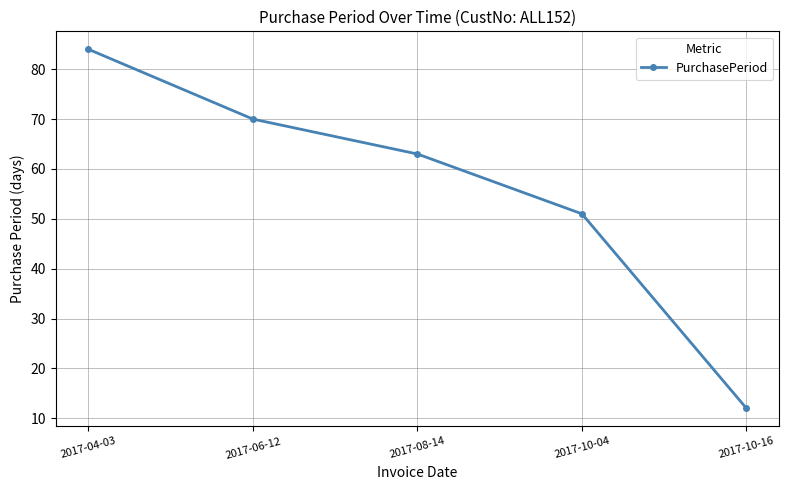

How many lines are shown in the chart?

1